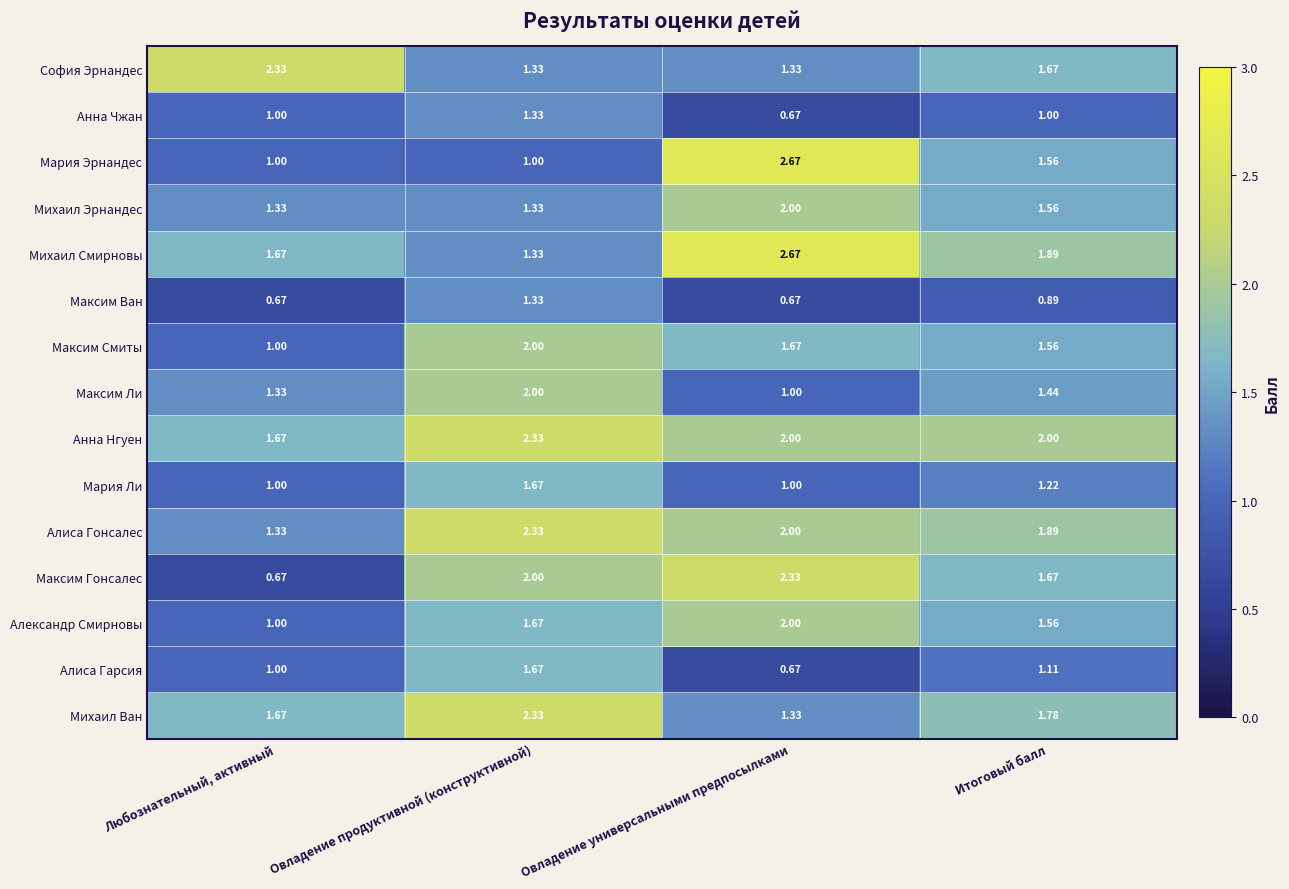

Where is Алиса Гарсия nearest to the value 1?

Любознательный, активный